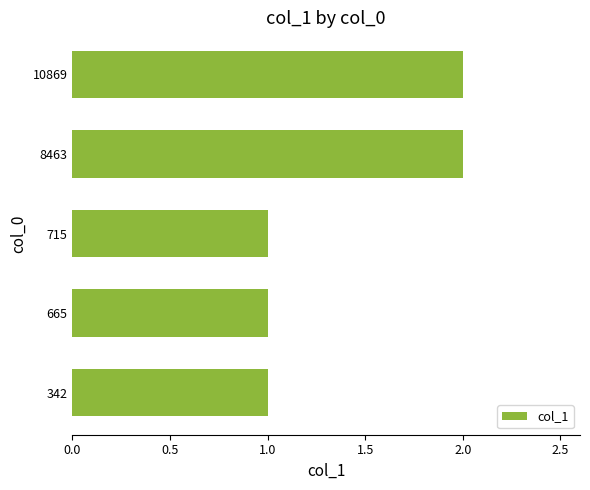

Count the values in the range 1 to 2.

5